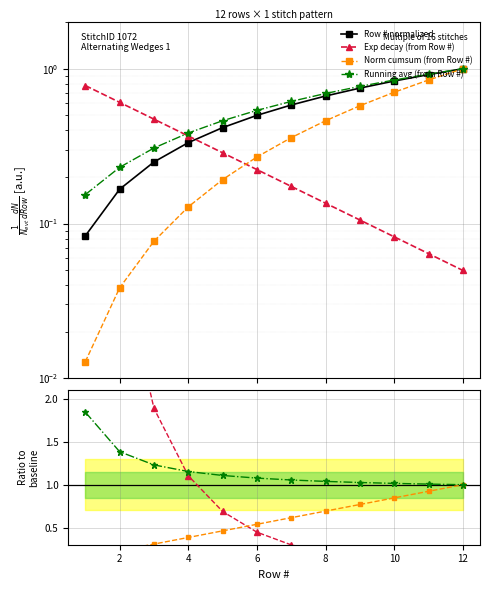

Which has a higher value, 10 or 6?

10